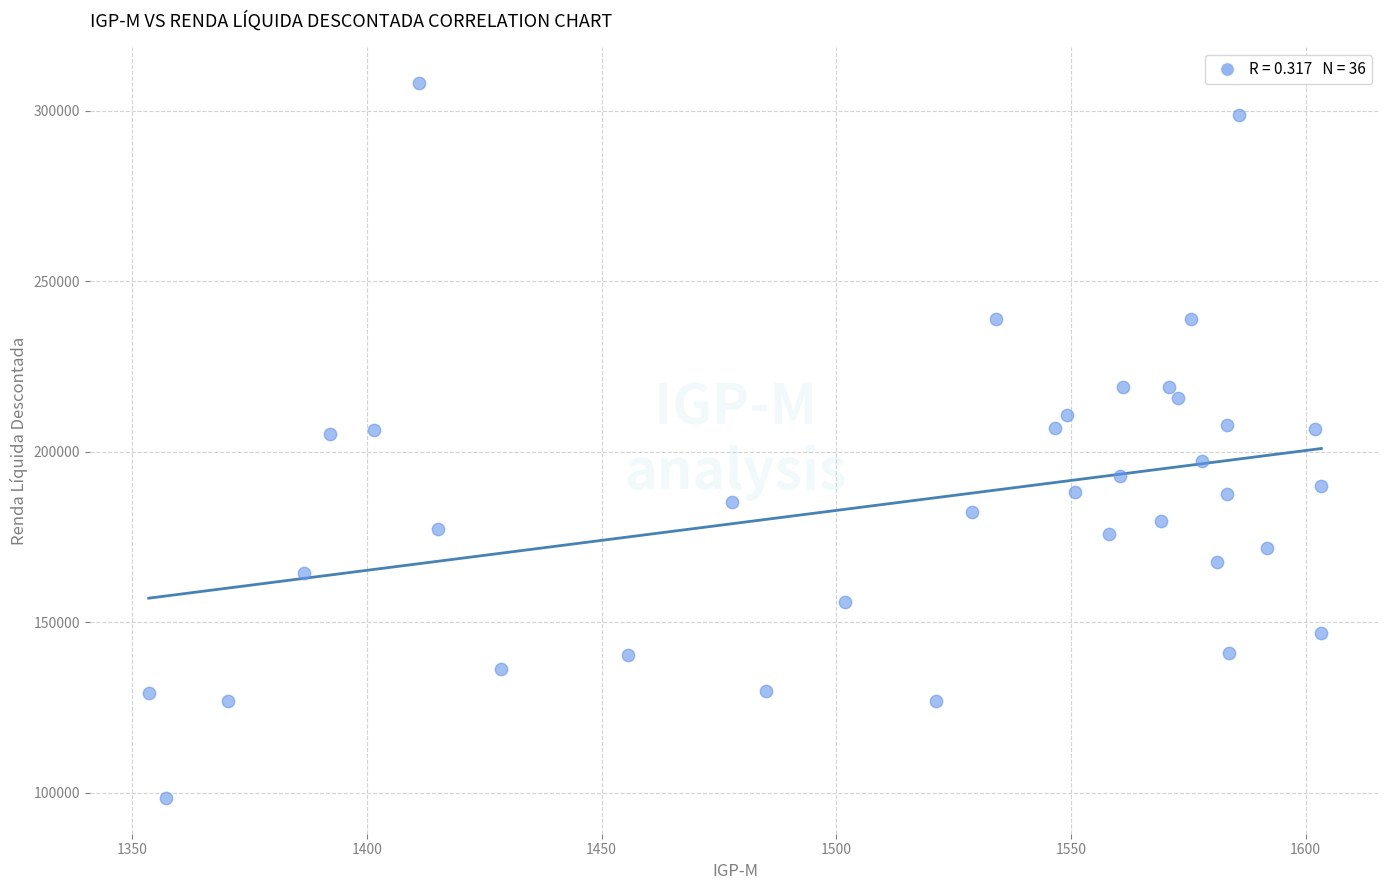

What is the range of Y values (max minus min)?

209685.6